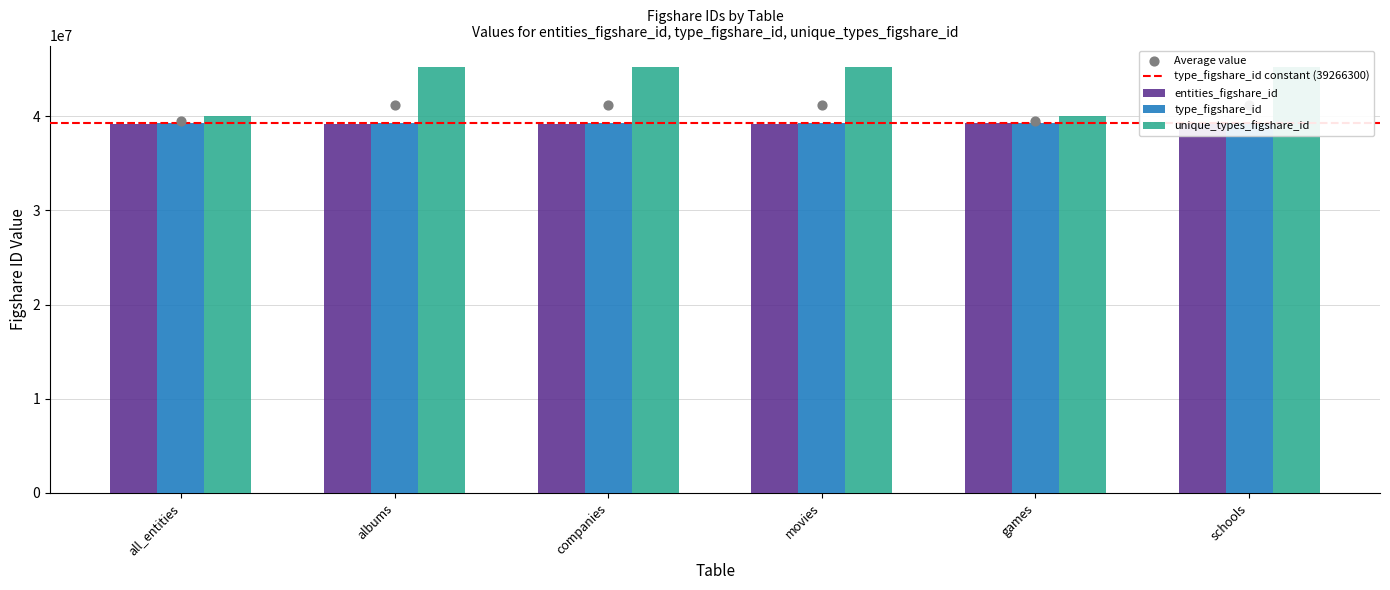

At how many categories does at least one series exceed 43369549?

4